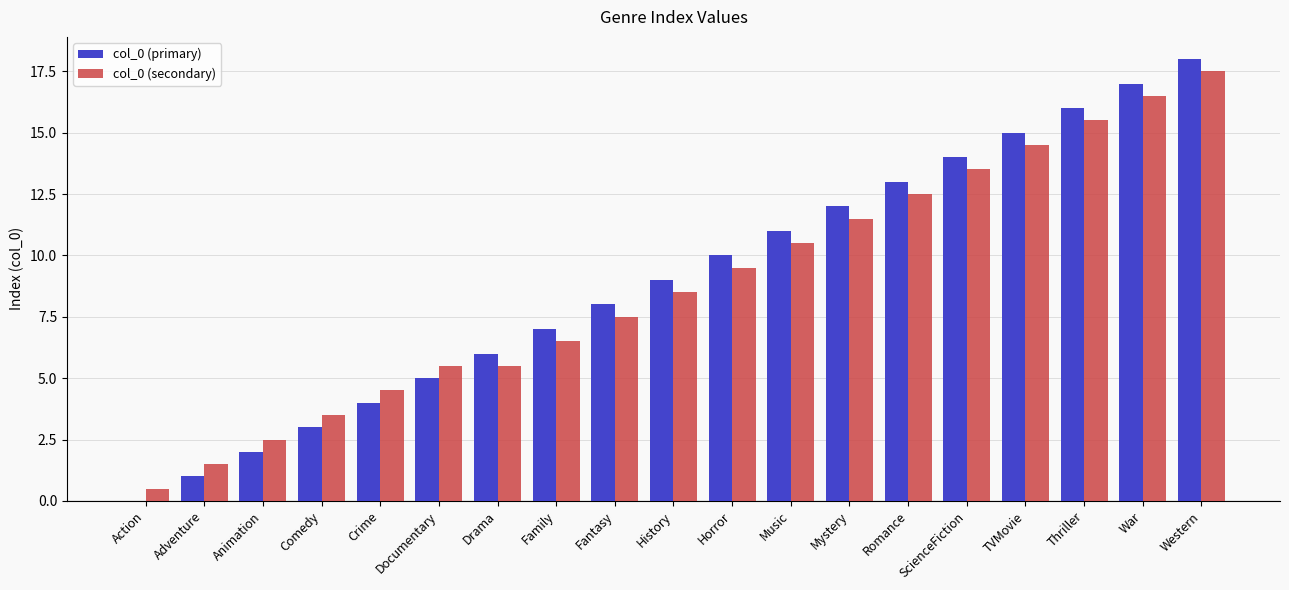

Which label corresponds to the largest value in the chart?

Western